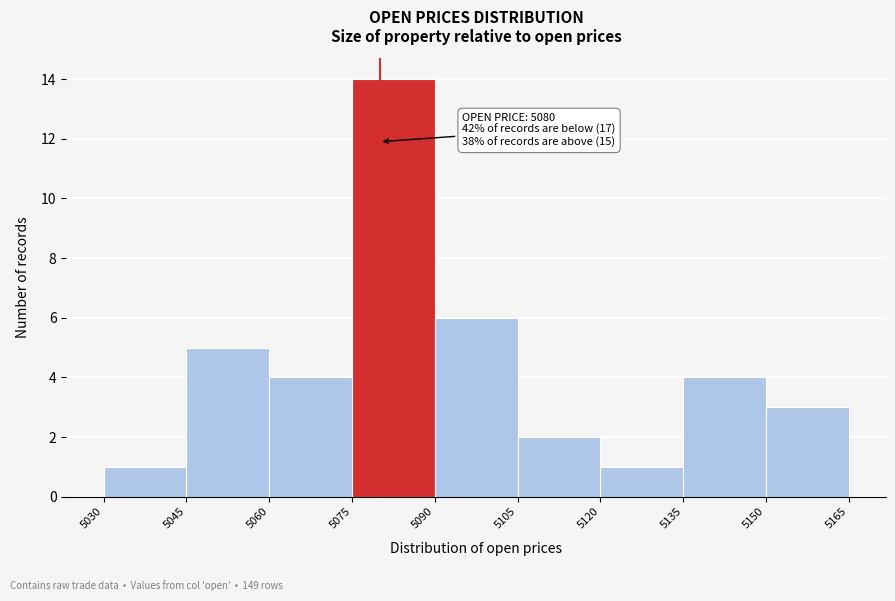

Over which range of the x-axis is the bar tallest?

5075 to 5090